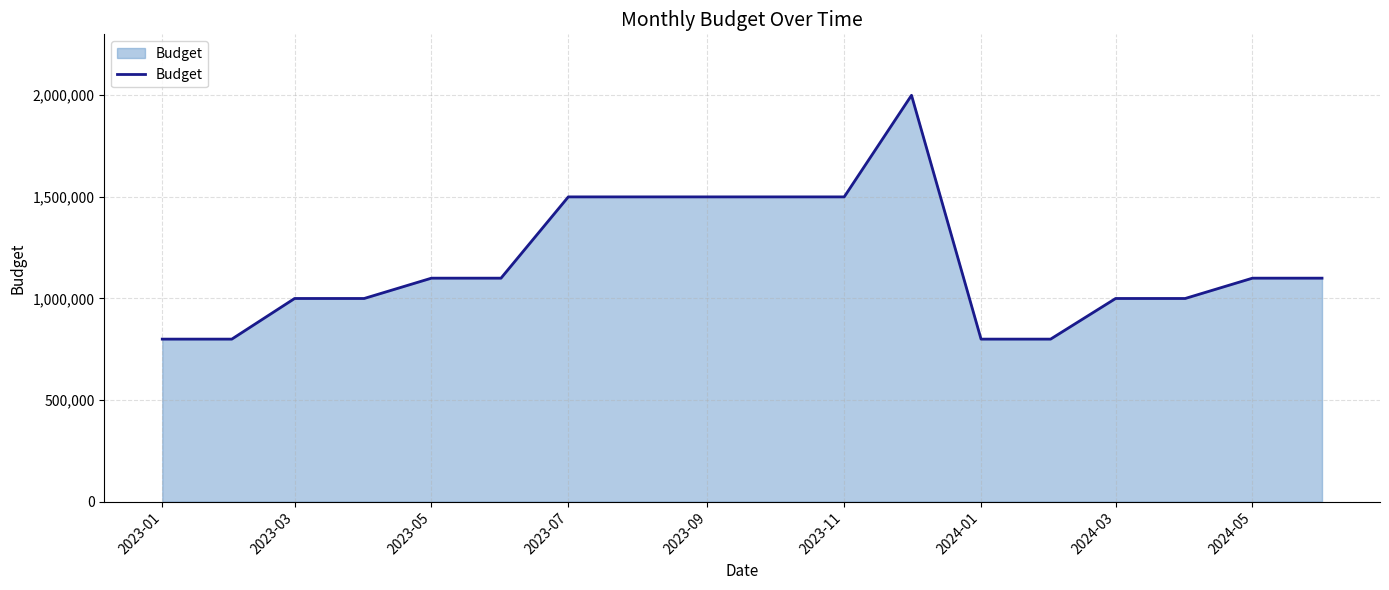

What is the sum of all values?

21100000